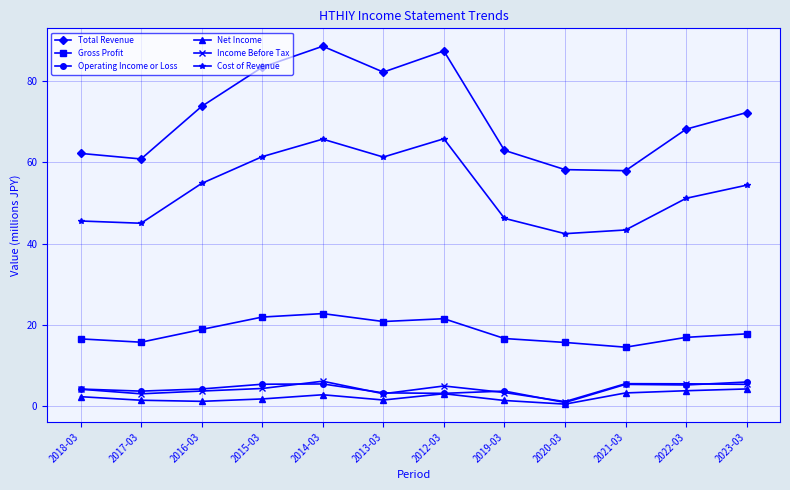

True or false: Cost of Revenue and Gross Profit intersect in this chart.

False